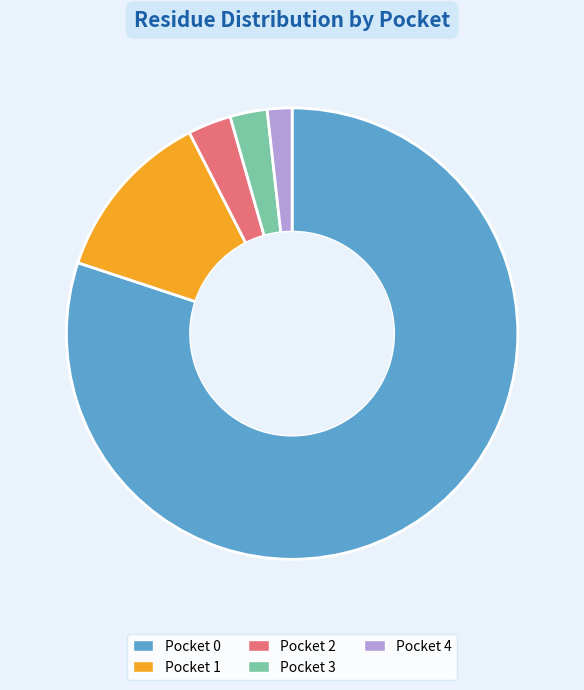

Is it true that Pocket 2 is 3% of the pie?

True